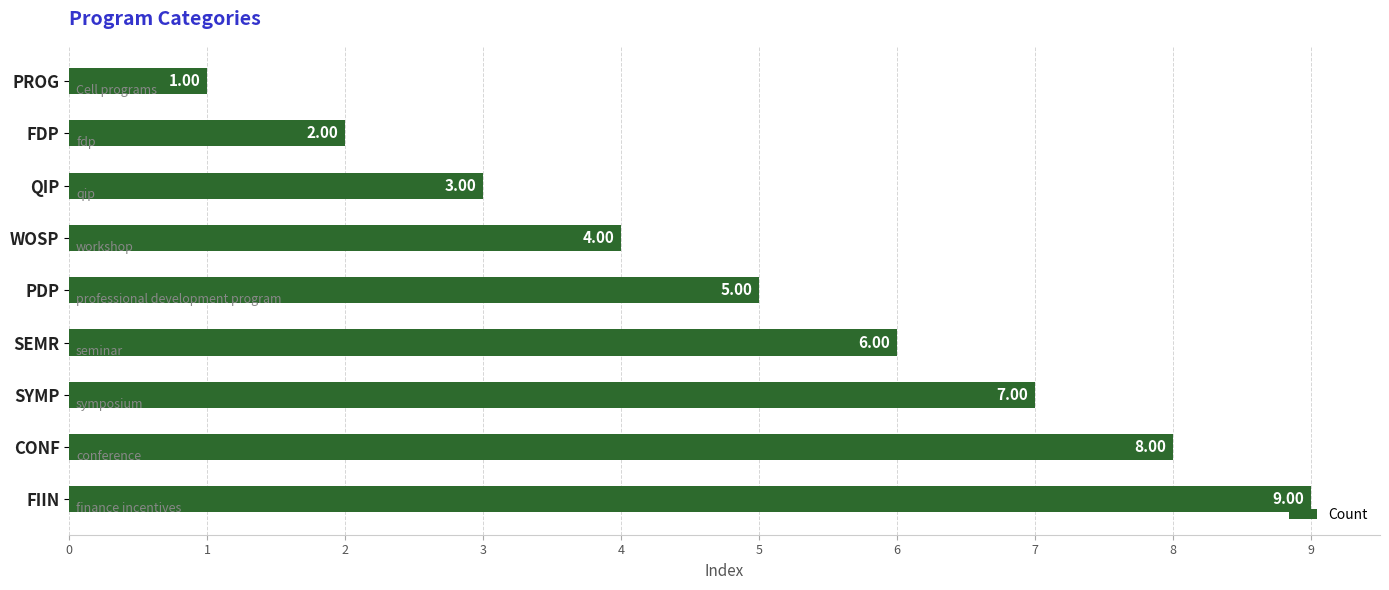

What is the change in value from PROG to CONF?

+7